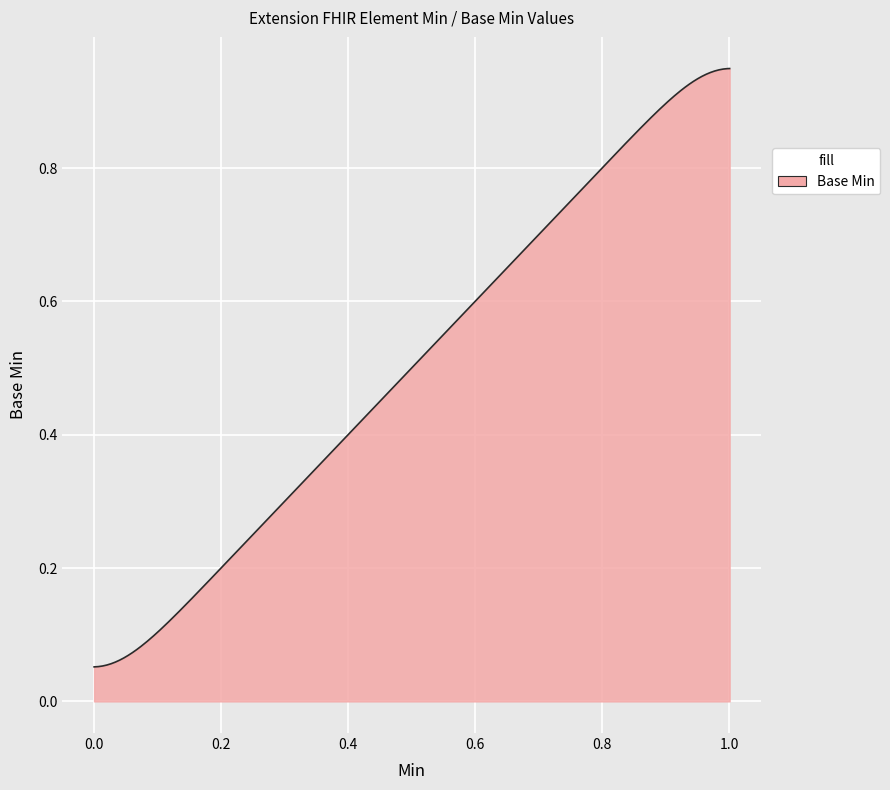

How many lines are shown in the chart?

1